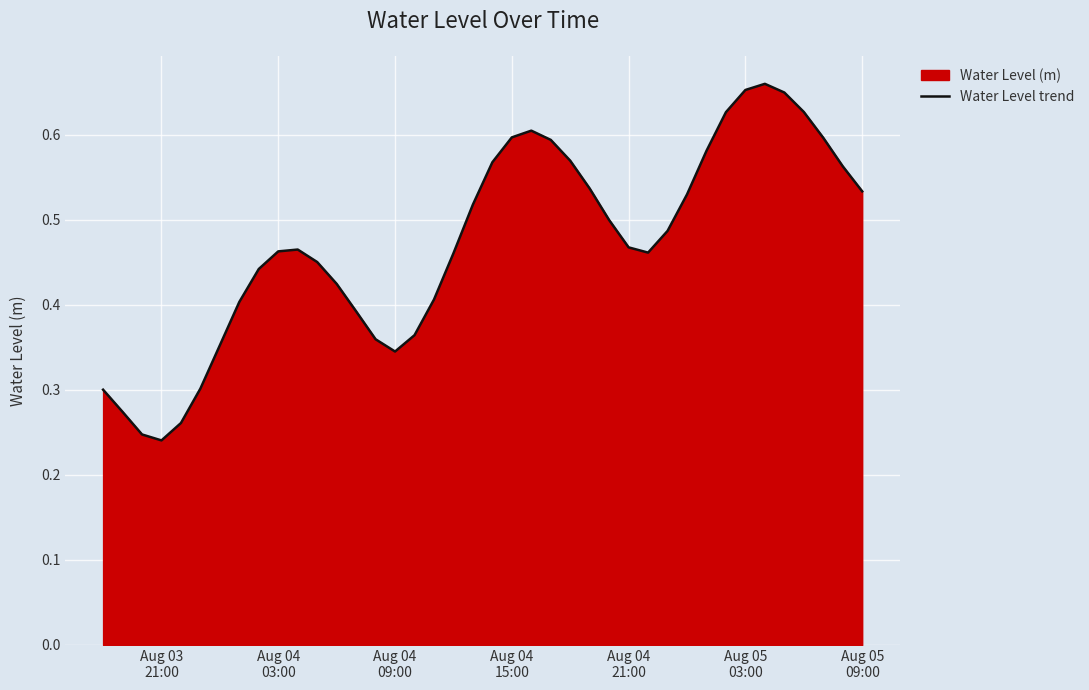

Count the values in the range 0 to 1.

40